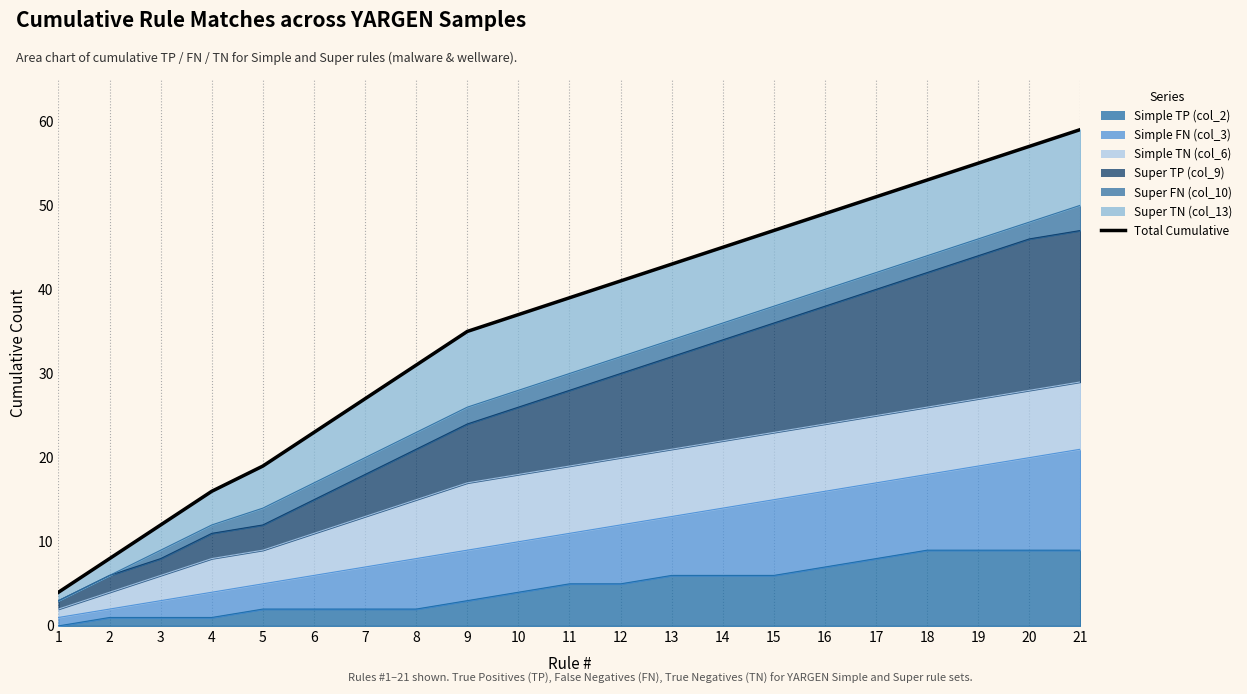

True or false: there are more than 2 points higher than both neighbors.

False